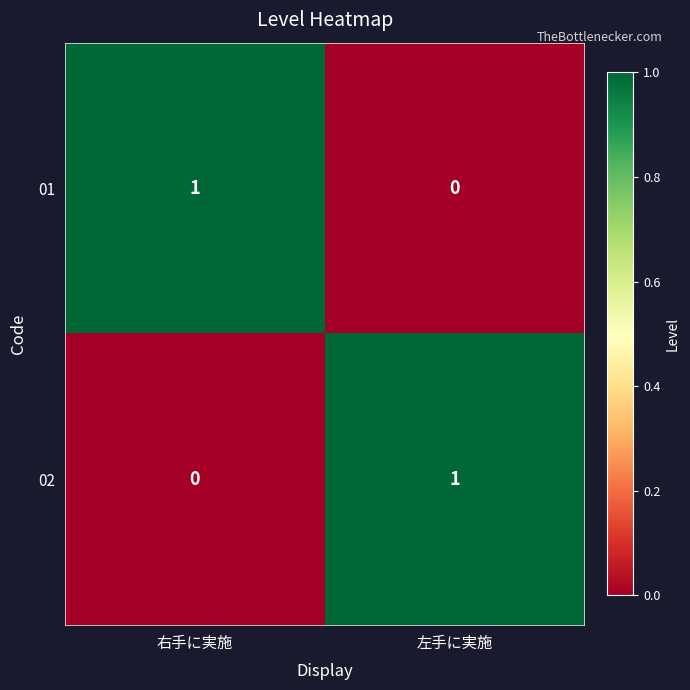

The value of 02 at 左手に実施 is 1. True or false?

True